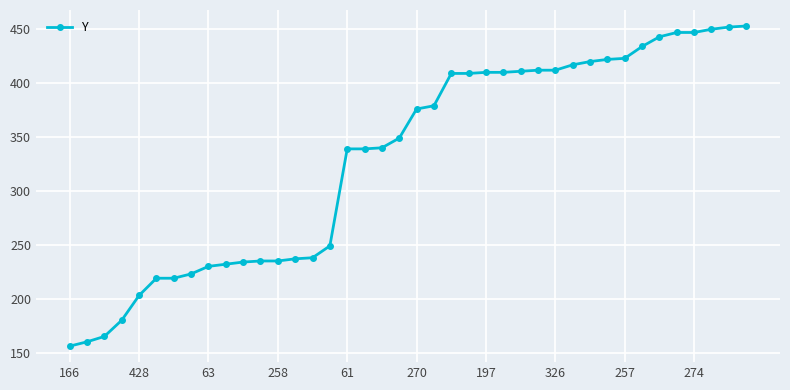

What is the difference between the maximum and minimum values?

297